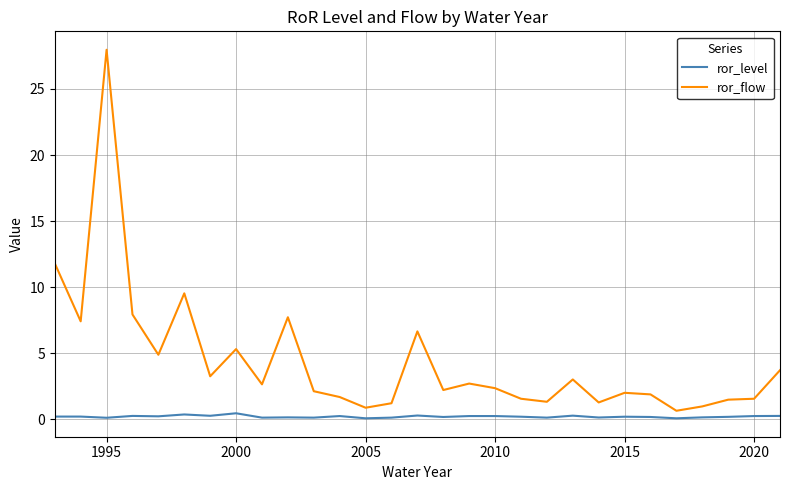

Which series has the largest total across all categories?

ror_flow